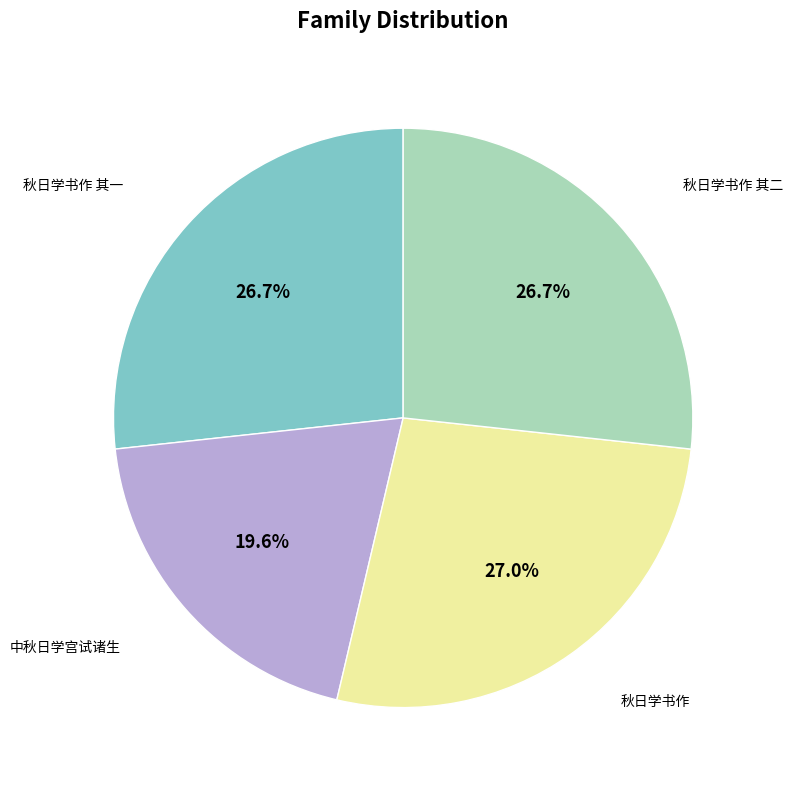

Is 秋日学书作 其一 the majority of the pie?

No